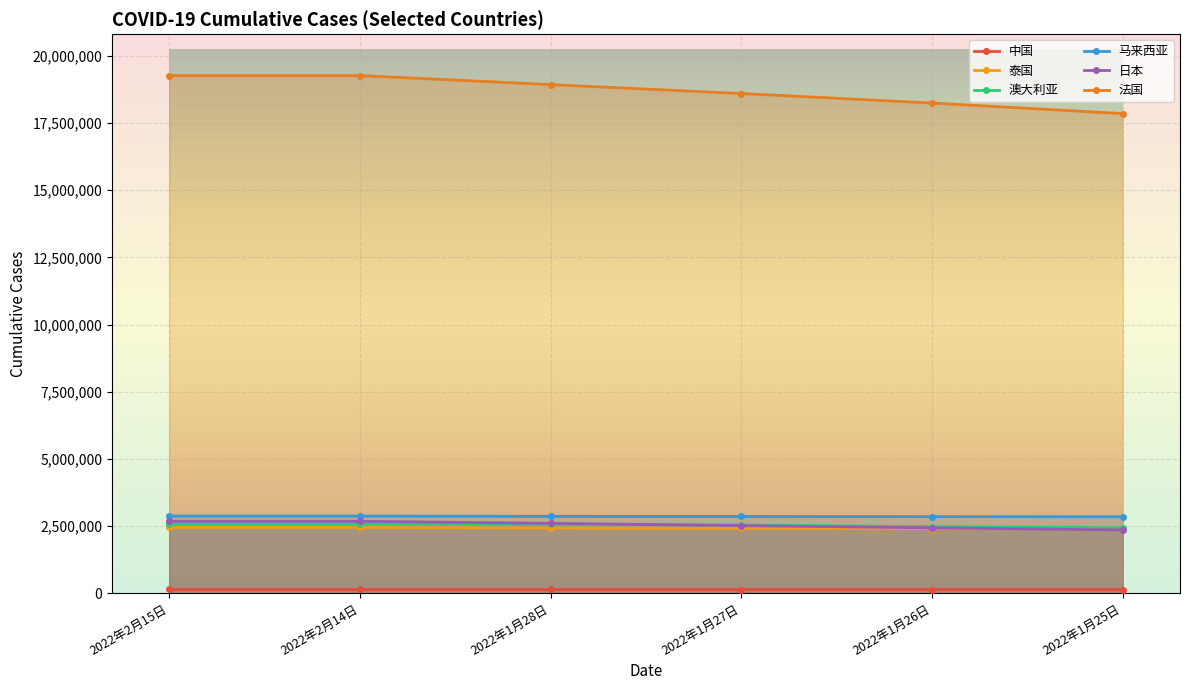

Which category has the highest value in the 泰国 series?

2022年2月15日